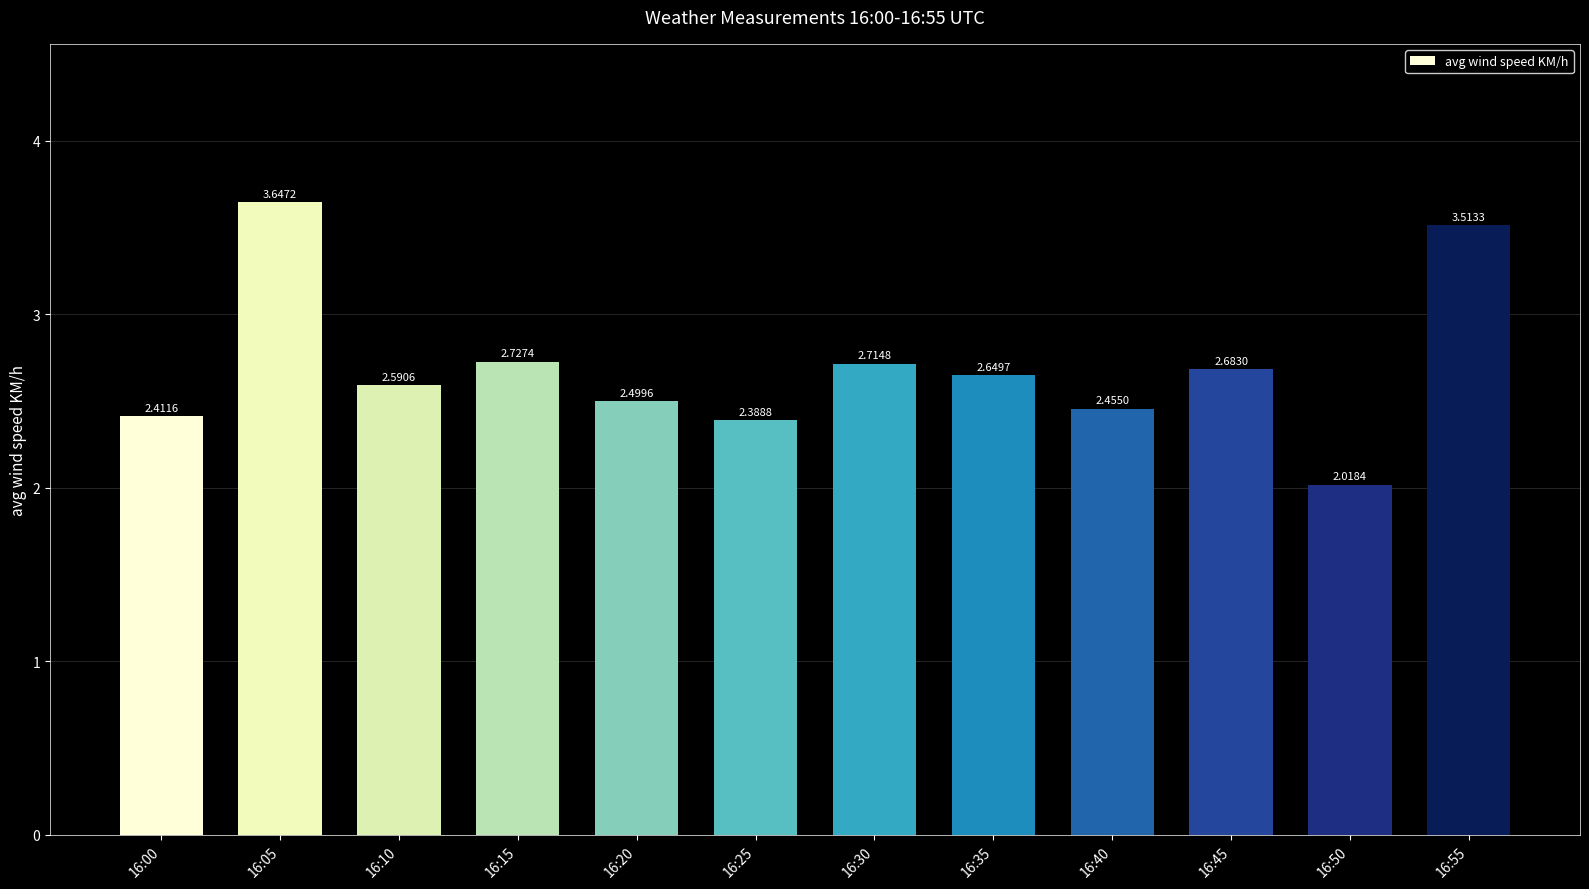

The value at 16:05 is 5.8. True or false?

False